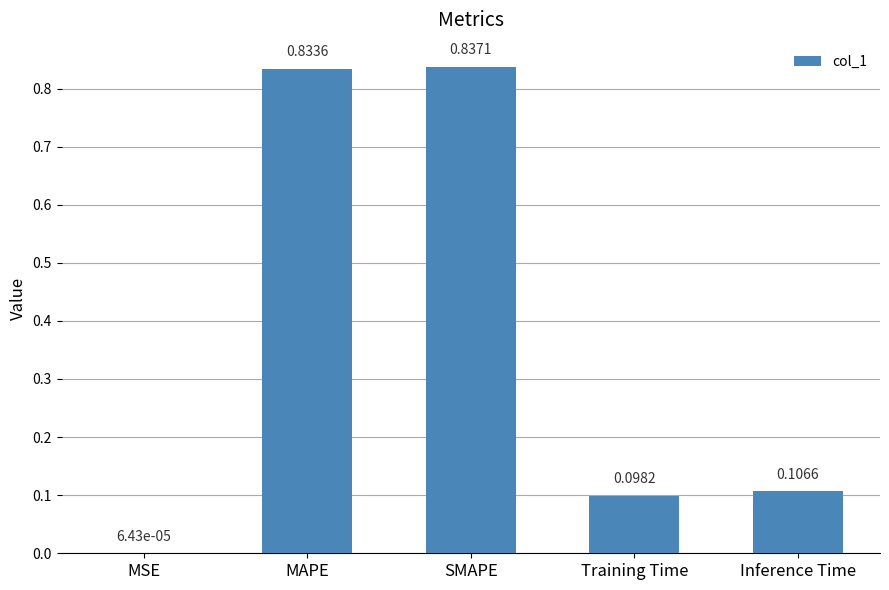

What is the change in value from MAPE to Training Time?

-0.7